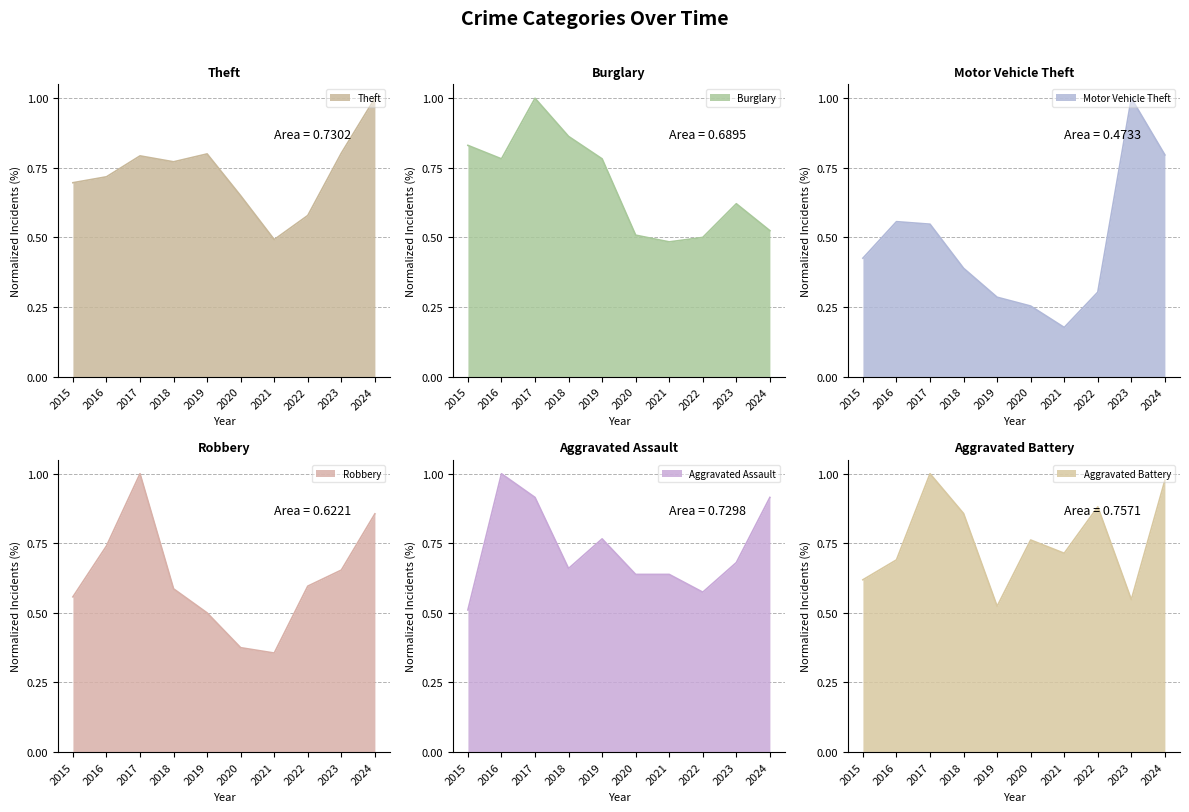

Rank the categories by Aggravated Assault value from highest to lowest.

2016, 2017, 2024, 2019, 2023, 2018, 2020, 2021, 2022, 2015